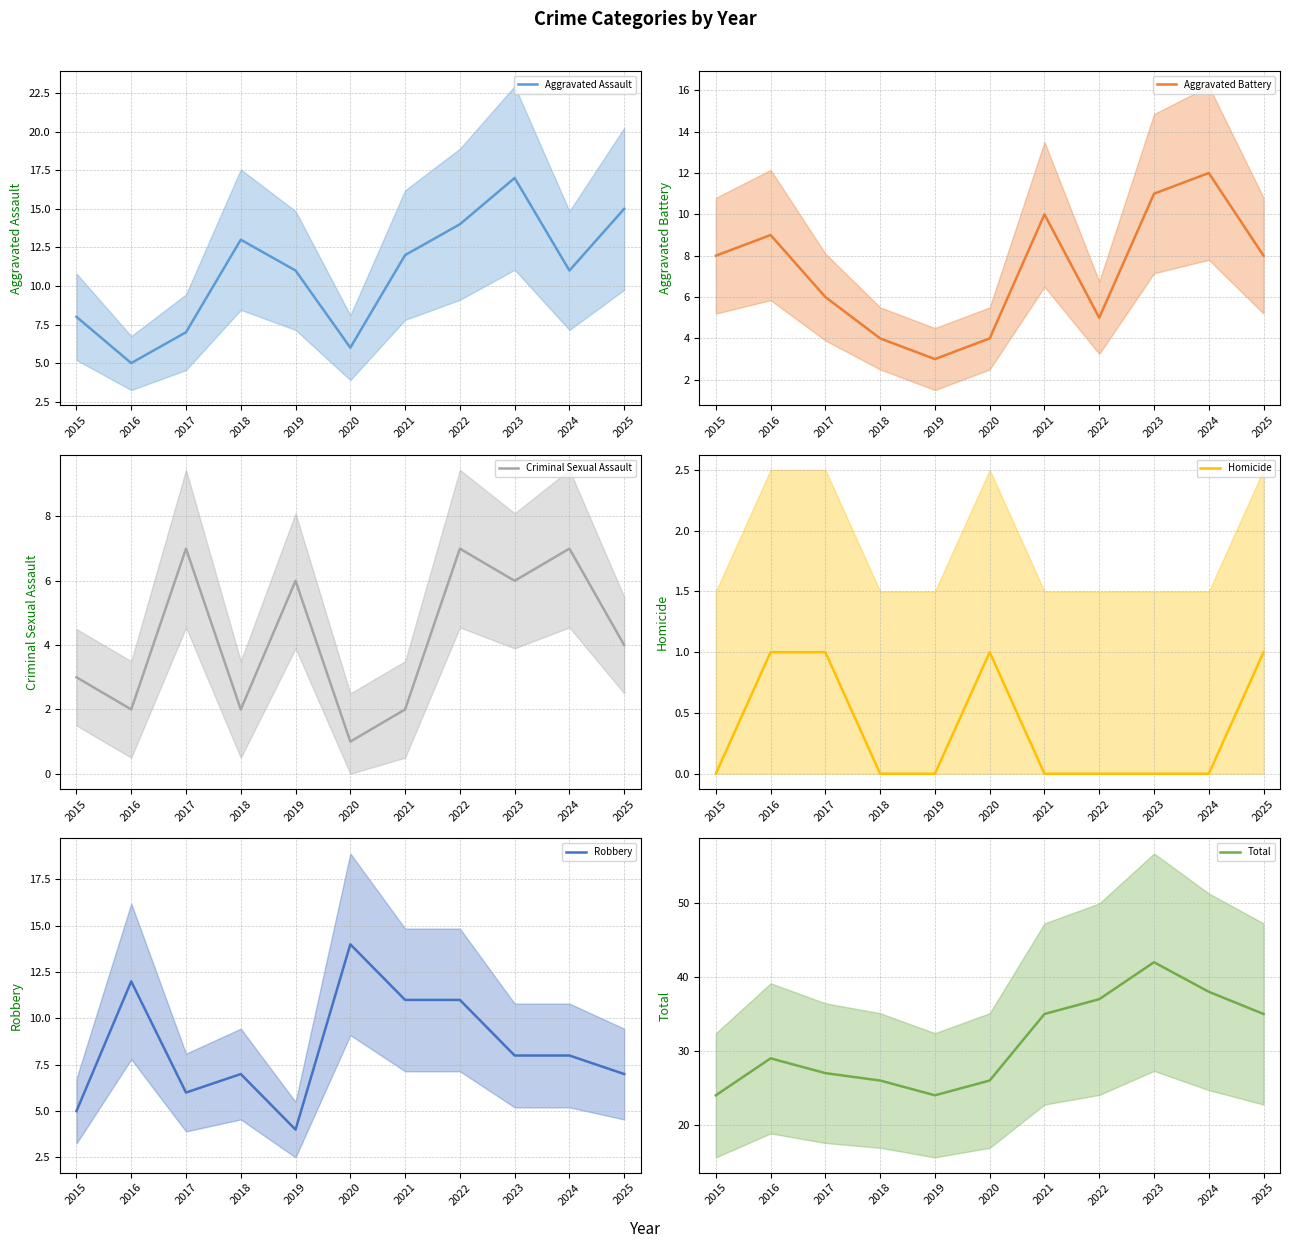

What are all the series names shown in the legend?

Aggravated Assault, Aggravated Battery, Criminal Sexual Assault, Homicide, Robbery, Total